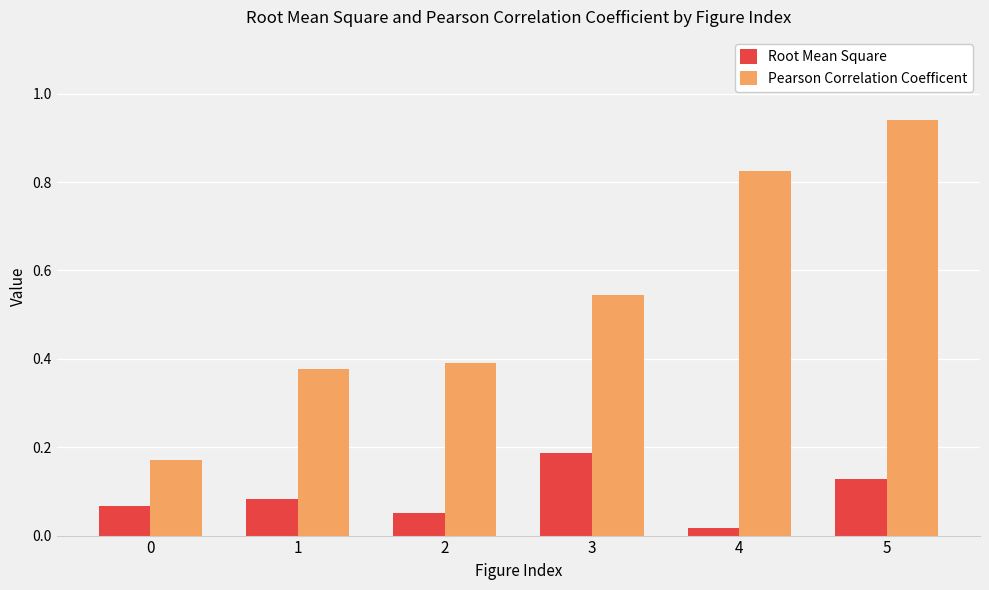

The value of Pearson Correlation Coefficent at 2 is 0.4. True or false?

True